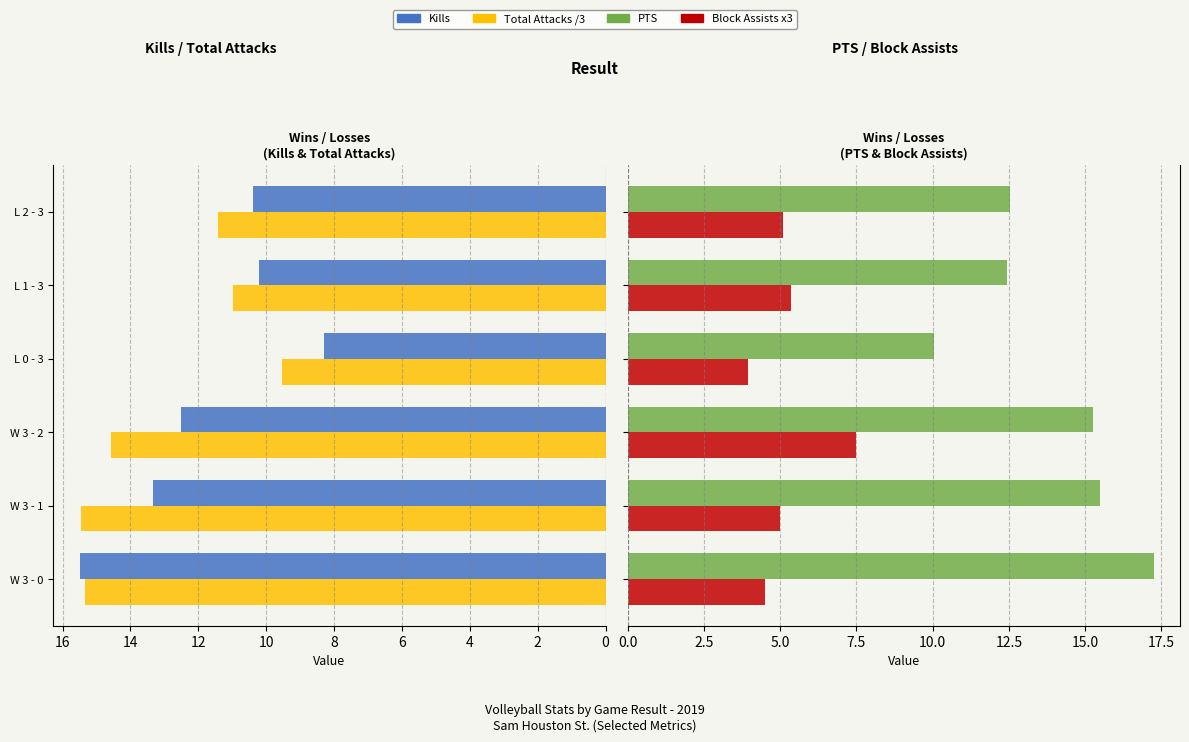

What is the sum of all Total Attacks /3 values?

77.3